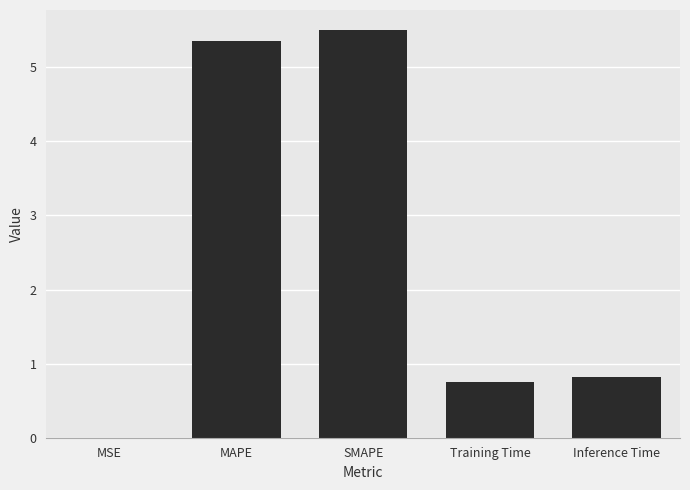

Where is the data nearest to the value 2?

Inference Time